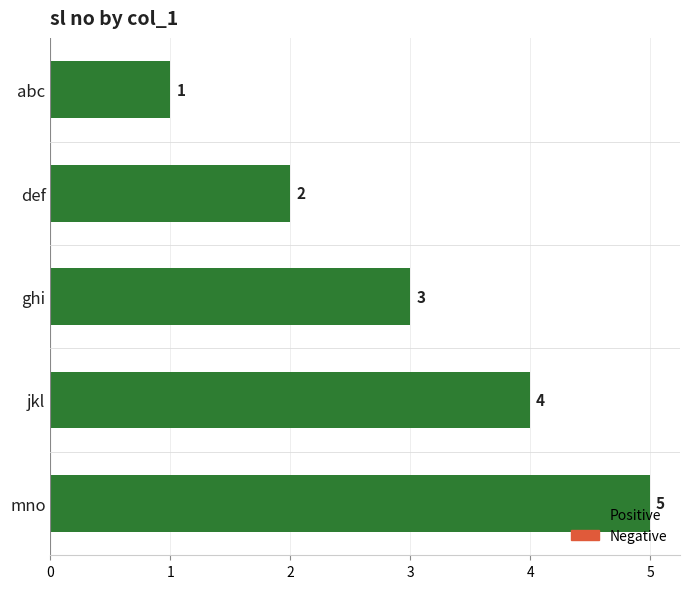

Rank the categories by value from lowest to highest.

abc, def, ghi, jkl, mno